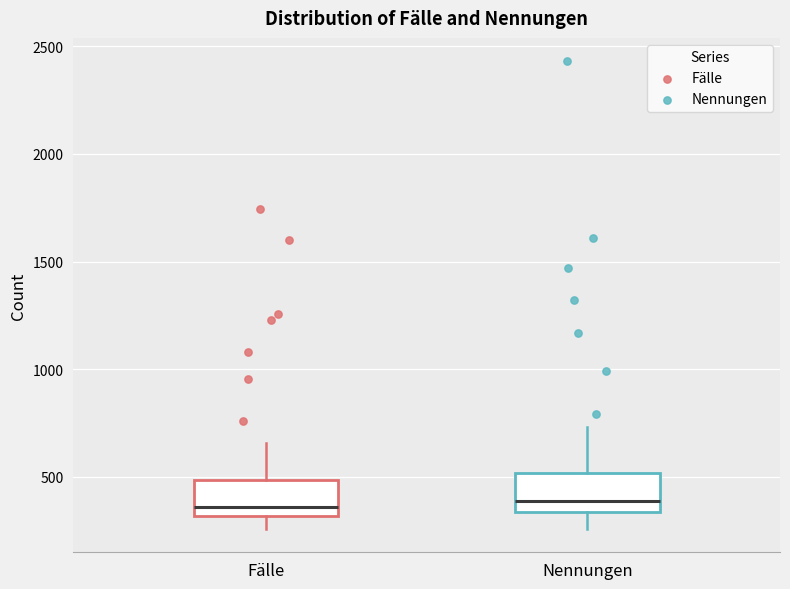

Reading left to right, read every box against the y-axis: the position of its median line, the range the box covers, and the ends of its whiskers. The values are not printed on the chart, so give them approximately, as read against the axis.

Fälle: median 350, box 300 to 500, whiskers 250 to 650
Nennungen: median 400, box 350 to 500, whiskers 250 to 750